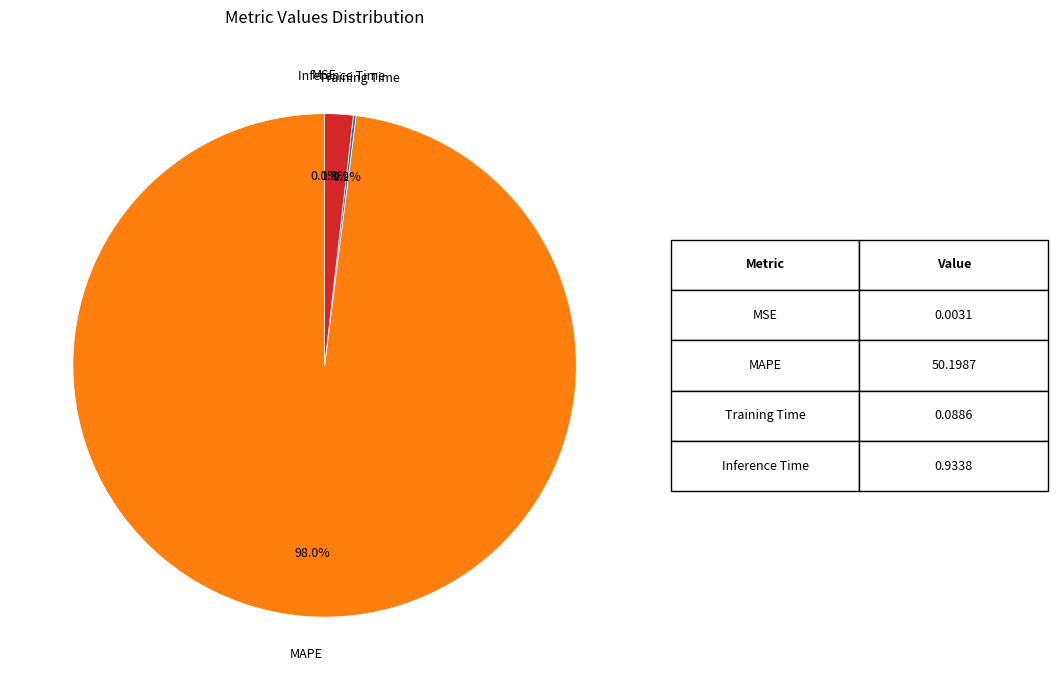

To the nearest percent, what is the difference between the largest and smallest slice percentages?

98%